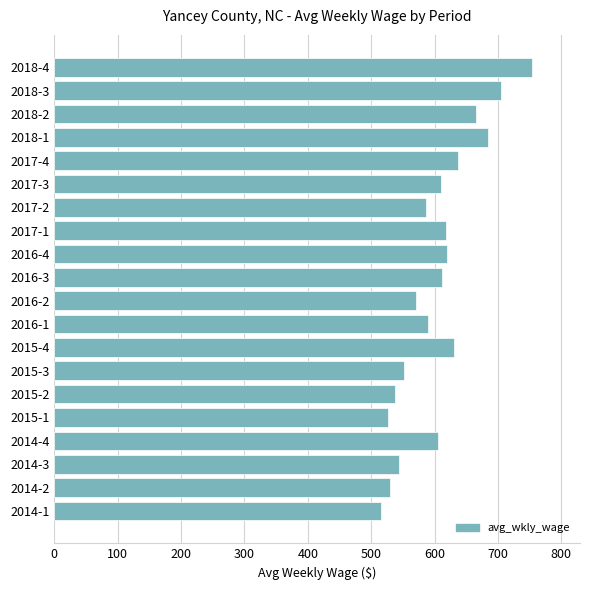

What is the sum of all values?

12088